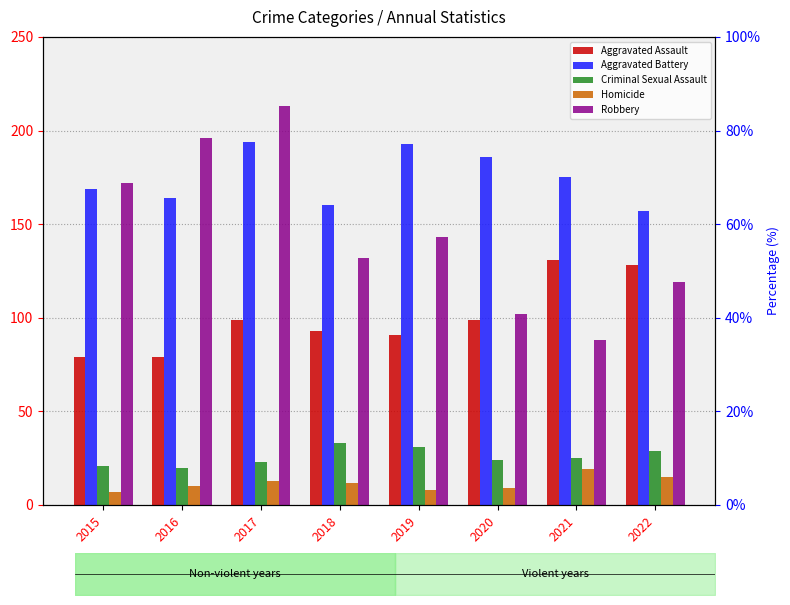

What is the difference between the maximum and minimum values in the Criminal Sexual Assault series?

13